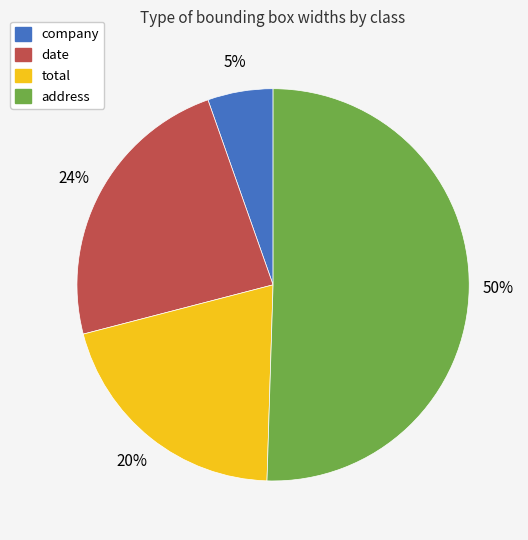

What is the largest slice in the pie chart?

address